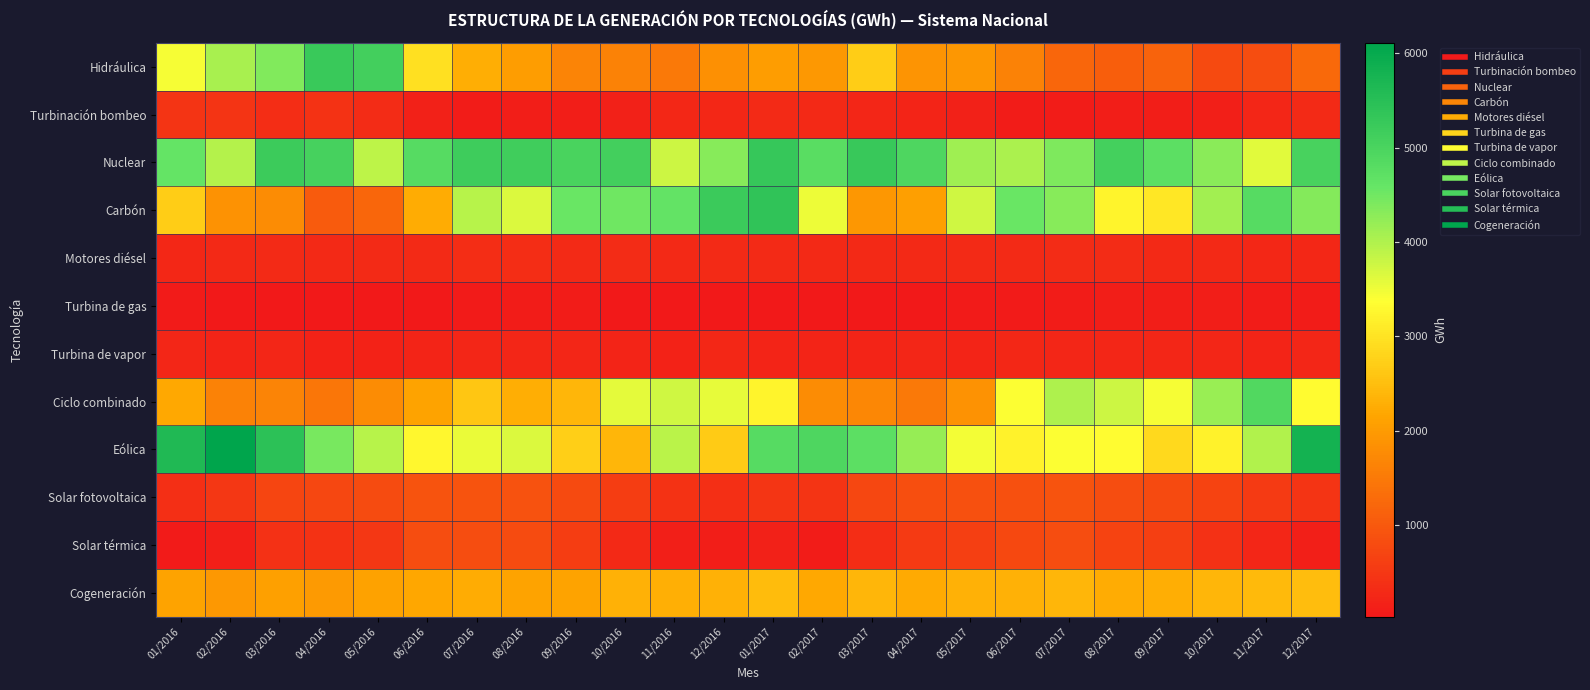

Reading right to left, list all the values displayed in this chart.

Hidráulica: 12/2017=1250.9	11/2017=832.7	10/2017=773.6	09/2017=1147.8	08/2017=1082.7	07/2017=1193.1	06/2017=1637.9	05/2017=1935.4	04/2017=1898.0	03/2017=2701.2	02/2017=1956.6	01/2017=2040.6	12/2016=1846.6	11/2016=1499.0	10/2016=1631.8	09/2016=1653.7	08/2016=2047.1	07/2016=2273.2	06/2016=2956.2	05/2016=5101.2	04/2016=5244.9	03/2016=4366.6	02/2016=4052.9	01/2016=3441.8
Turbinación bombeo: 12/2017=309.6	11/2017=222.1	10/2017=133.8	09/2017=118.5	08/2017=112.2	07/2017=98.8	06/2017=91.9	05/2017=162.4	04/2017=199.4	03/2017=241.2	02/2017=267.7	01/2017=291.2	12/2016=250.9	11/2016=258.2	10/2016=161.4	09/2016=101.2	08/2016=110.4	07/2016=96.8	06/2016=169.6	05/2016=316.0	04/2016=429.3	03/2016=351.1	02/2016=434.4	01/2016=455.0
Nuclear: 12/2017=5039.1	11/2017=3601.6	10/2017=4301.3	09/2017=4722.6	08/2017=5078.9	07/2017=4385.2	06/2017=4034.3	05/2017=4130.9	04/2017=4926.1	03/2017=5269.1	02/2017=4766.7	01/2017=5283.6	12/2016=4327.4	11/2016=3762.5	10/2016=5093.0	09/2016=5008.6	08/2016=5150.5	07/2016=5176.6	06/2016=4814.1	05/2016=3877.8	04/2016=5052.2	03/2016=5190.0	02/2016=3961.1	01/2016=4607.6
Carbón: 12/2017=4332.0	11/2017=4817.2	10/2017=4097.6	09/2017=3058.6	08/2017=3226.3	07/2017=4304.4	06/2017=4544.5	05/2017=3749.1	04/2017=2064.5	03/2017=1943.0	02/2017=3502.9	01/2017=5379.3	12/2016=5222.3	11/2016=4629.0	10/2016=4497.5	09/2016=4552.4	08/2016=3645.5	07/2016=3927.7	06/2016=2255.5	05/2016=1207.8	04/2016=1033.3	03/2016=1767.8	02/2016=1880.0	01/2016=2695.1
Motores diésel: 12/2017=252.7	11/2017=243.3	10/2017=266.5	09/2017=268.9	08/2017=336.1	07/2017=335.1	06/2017=310.1	05/2017=308.8	04/2017=284.1	03/2017=274.6	02/2017=267.4	01/2017=308.4	12/2016=292.4	11/2016=280.3	10/2016=321.2	09/2016=302.8	08/2016=348.6	07/2016=341.8	06/2016=301.9	05/2016=301.5	04/2016=284.6	03/2016=299.1	02/2016=266.1	01/2016=262.2
Turbina de gas: 12/2017=90.7	11/2017=88.2	10/2017=105.4	09/2017=114.2	08/2017=110.9	07/2017=87.7	06/2017=62.8	05/2017=53.1	04/2017=32.7	03/2017=47.0	02/2017=34.0	01/2017=44.3	12/2016=42.9	11/2016=46.2	10/2016=45.5	09/2016=81.4	08/2016=86.7	07/2016=62.4	06/2016=47.3	05/2016=35.8	04/2016=28.2	03/2016=31.7	02/2016=41.5	01/2016=66.5
Turbina de vapor: 12/2017=225.3	11/2017=208.8	10/2017=222.0	09/2017=220.9	08/2017=236.2	07/2017=239.5	06/2017=245.2	05/2017=210.6	04/2017=240.1	03/2017=217.7	02/2017=197.5	01/2017=210.6	12/2016=246.1	11/2016=172.0	10/2016=208.6	09/2016=224.0	08/2016=236.3	07/2016=222.4	06/2016=204.5	05/2016=173.2	04/2016=193.7	03/2016=219.2	02/2016=206.6	01/2016=229.4
Ciclo combinado: 12/2017=3317.3	11/2017=4887.9	10/2017=4178.1	09/2017=3445.4	08/2017=3770.3	07/2017=4000.9	06/2017=3395.0	05/2017=1873.5	04/2017=1483.9	03/2017=1709.0	02/2017=1774.8	01/2017=3229.7	12/2016=3561.3	11/2016=3752.1	10/2016=3591.2	09/2016=2391.8	08/2016=2271.8	07/2016=2614.4	06/2016=2120.2	05/2016=1769.3	04/2016=1451.9	03/2016=1664.0	02/2016=1620.6	01/2016=2197.9
Eólica: 12/2017=5793.4	11/2017=3981.9	10/2017=3208.2	09/2017=2872.1	08/2017=3343.9	07/2017=3387.3	06/2017=3192.4	05/2017=3465.0	04/2017=4196.1	03/2017=4724.4	02/2017=4928.5	01/2017=4812.6	12/2016=2687.7	11/2016=3906.8	10/2016=2389.6	09/2016=2713.8	08/2016=3652.9	07/2016=3521.9	06/2016=3271.3	05/2016=3933.1	04/2016=4441.3	03/2016=5444.0	02/2016=6109.5	01/2016=5624.6
Solar fotovoltaica: 12/2017=432.3	11/2017=540.7	10/2017=682.1	09/2017=775.7	08/2017=819.2	07/2017=917.6	06/2017=881.5	05/2017=873.0	04/2017=836.6	03/2017=717.4	02/2017=445.4	01/2017=476.2	12/2016=379.7	11/2016=426.5	10/2016=584.4	09/2016=766.1	08/2016=895.8	07/2016=918.5	06/2016=924.0	05/2016=807.0	04/2016=721.5	03/2016=709.3	02/2016=480.1	01/2016=364.5
Solar térmica: 12/2017=131.2	11/2017=220.7	10/2017=398.8	09/2017=608.1	08/2017=692.4	07/2017=812.9	06/2017=761.9	05/2017=607.9	04/2017=535.3	03/2017=340.8	02/2017=88.7	01/2017=149.2	12/2016=118.1	11/2016=139.7	10/2016=284.7	09/2016=595.6	08/2016=805.8	07/2016=825.3	06/2016=814.0	05/2016=498.8	04/2016=408.3	03/2016=387.9	02/2016=133.0	01/2016=59.9
Cogeneración: 12/2017=2493.2	11/2017=2444.7	10/2017=2396.3	09/2017=2275.8	08/2017=2261.2	07/2017=2401.1	06/2017=2318.1	05/2017=2329.2	04/2017=2235.5	03/2017=2394.5	02/2017=2209.6	01/2017=2452.6	12/2016=2328.0	11/2016=2298.3	10/2016=2321.4	09/2016=2138.1	08/2016=2123.5	07/2016=2242.7	06/2016=2171.1	05/2016=2115.7	04/2016=1995.5	03/2016=2072.6	02/2016=1970.8	01/2016=2131.0